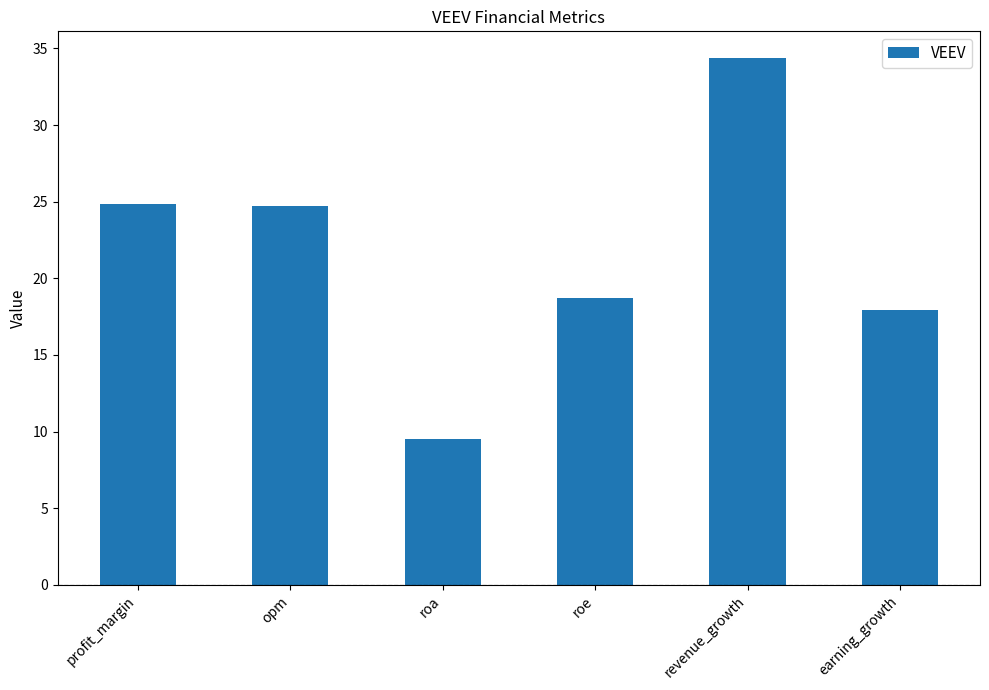

How many data points are above 24?

3